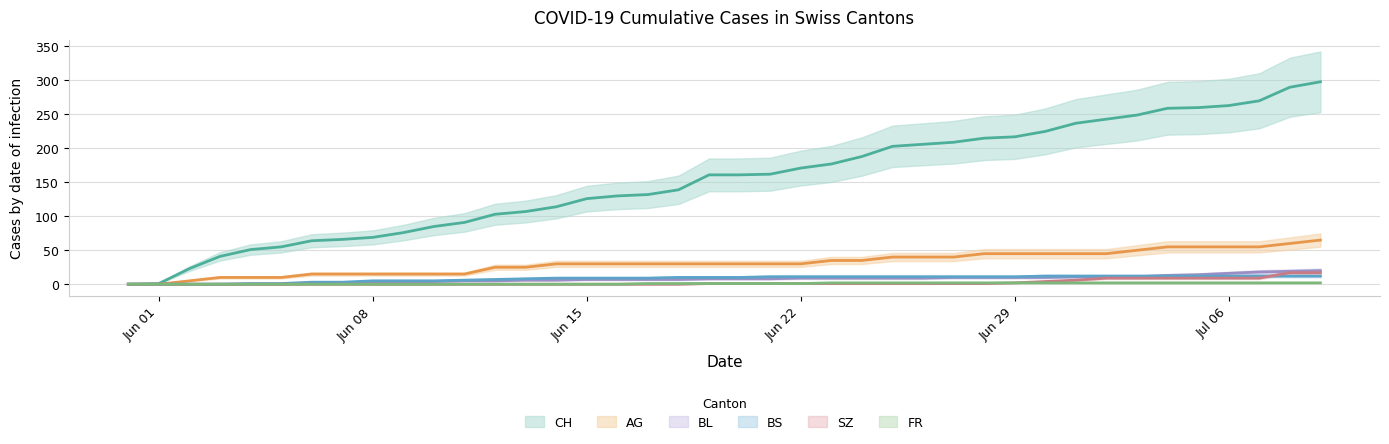

Does the chart have visible grid lines?

Yes